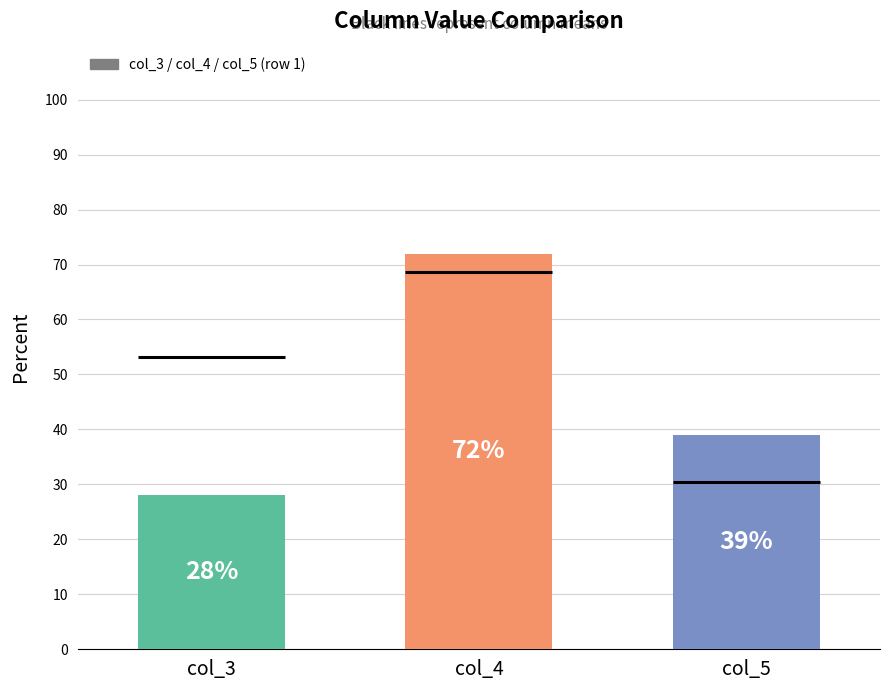

How many categories are shown in the chart?

3